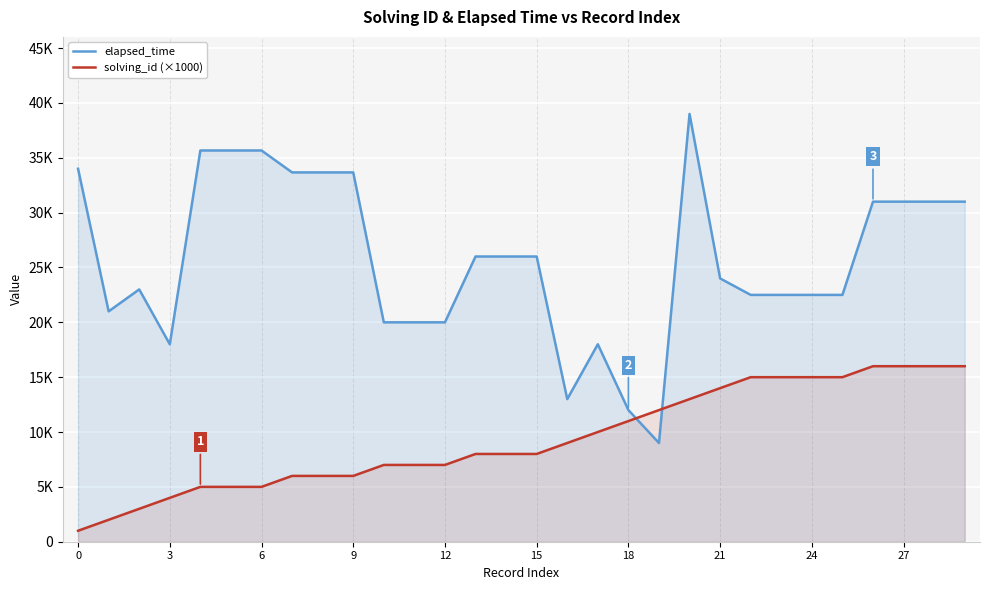

Which series has the largest range (max minus min)?

elapsed_time